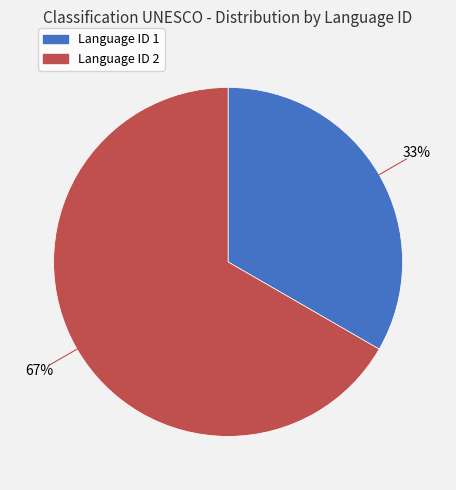

Does any single category account for the majority?

Yes